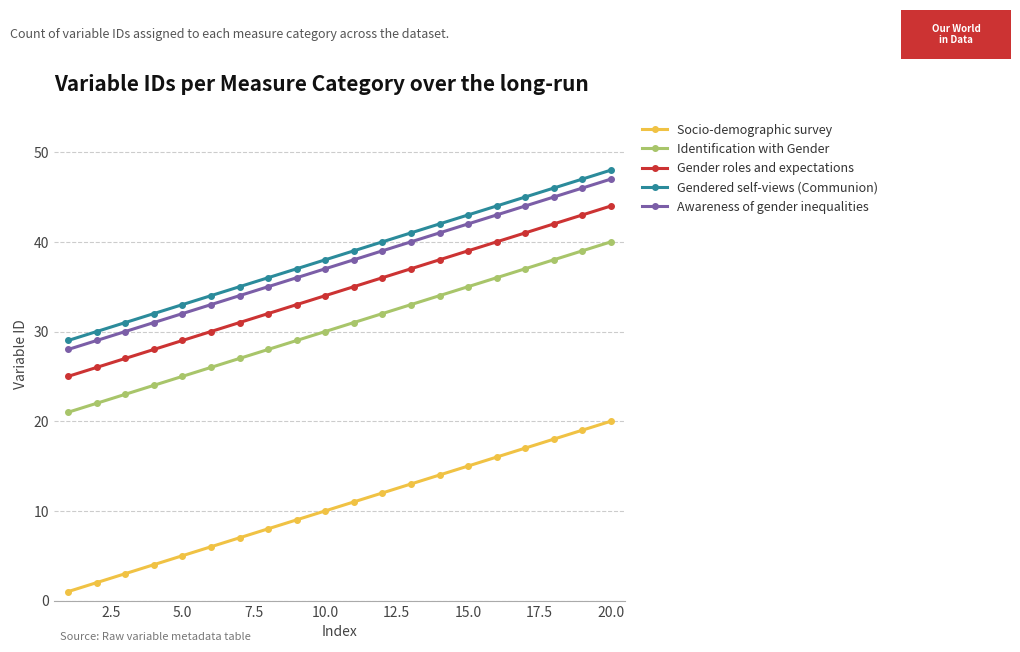

True or false: Identification with Gender and Socio-demographic survey intersect in this chart.

False